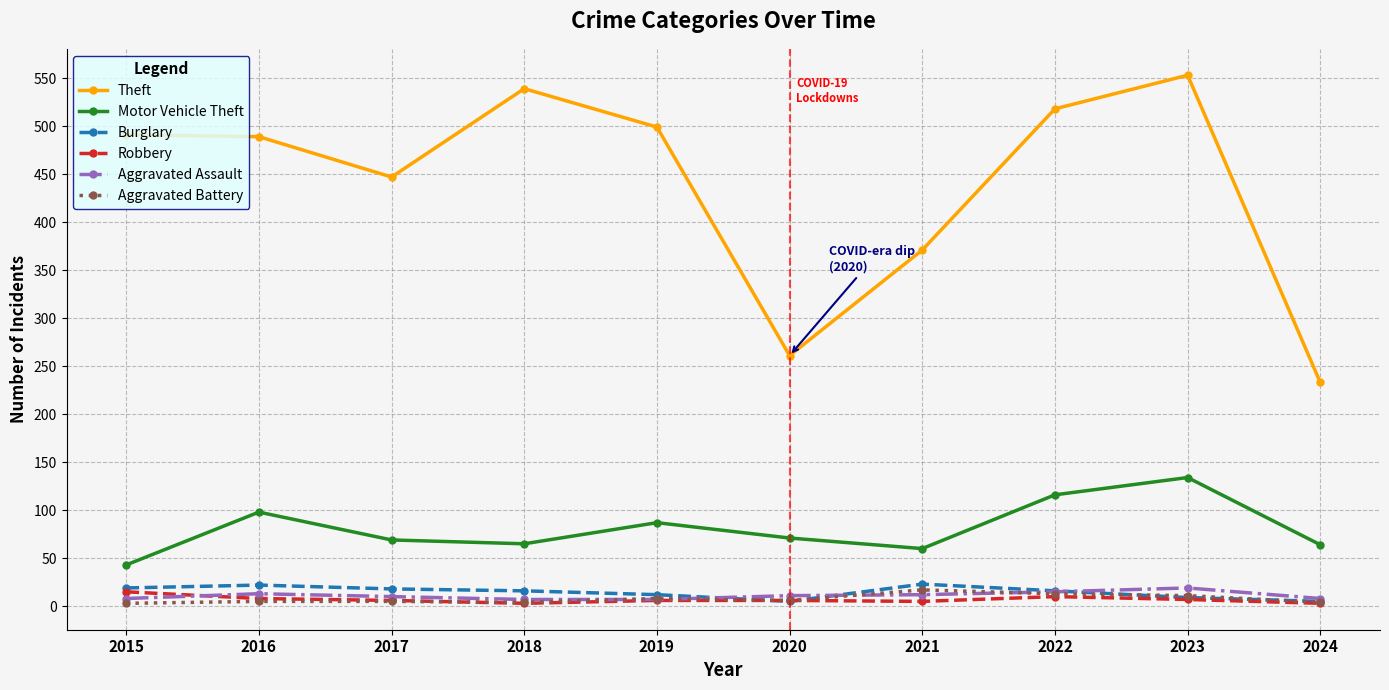

True or false: Motor Vehicle Theft and Aggravated Assault intersect in this chart.

False